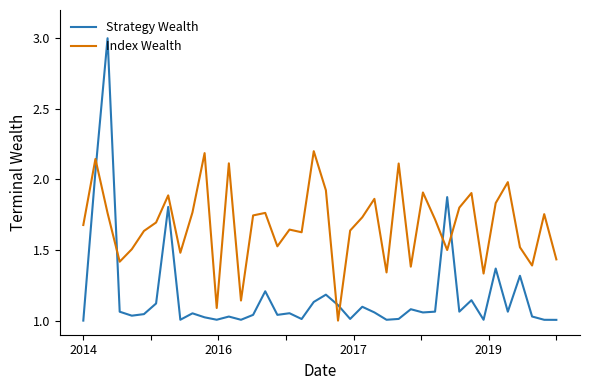

Which series has the largest total across all categories?

Index Wealth